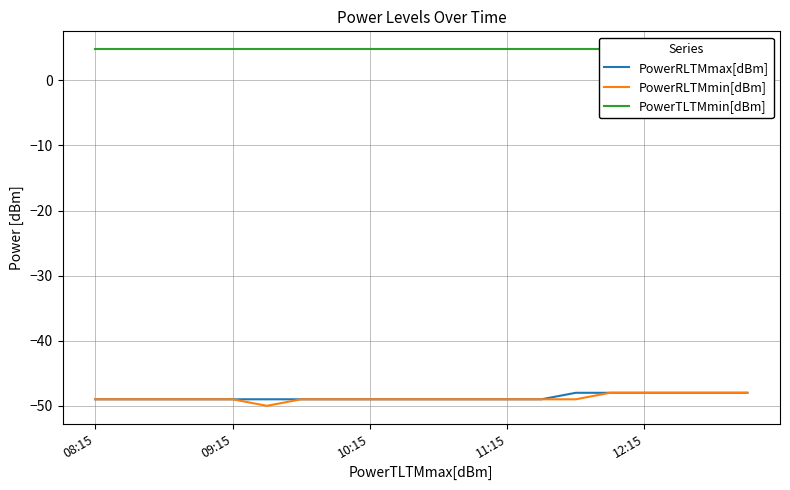

What are all the series names shown in the legend?

PowerRLTMmax[dBm], PowerRLTMmin[dBm], PowerTLTMmin[dBm]